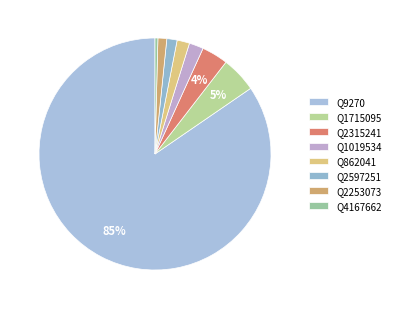

True or false: Q1715095 accounts for 15% of the total.

False